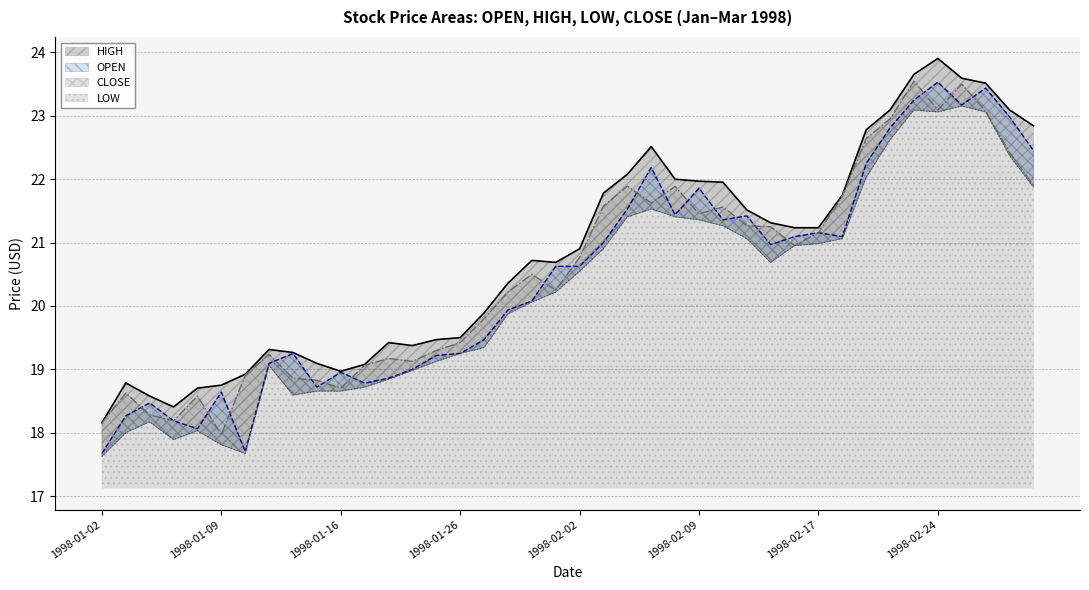

What is the spread (max minus min) of values at 1998-01-28?

0.5